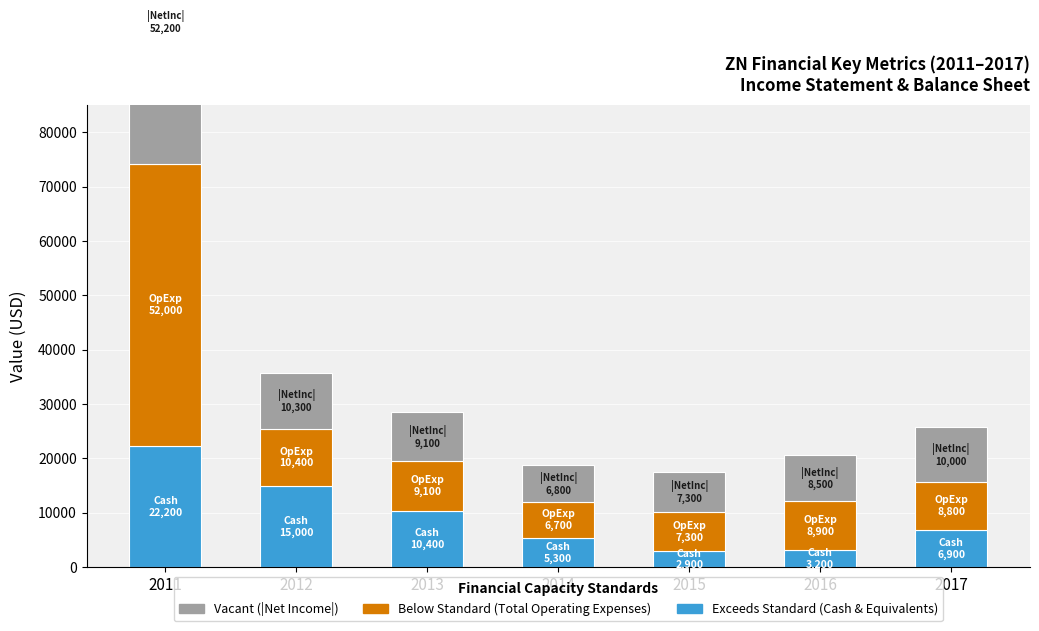

At which category is the sum across all series the highest?

2011